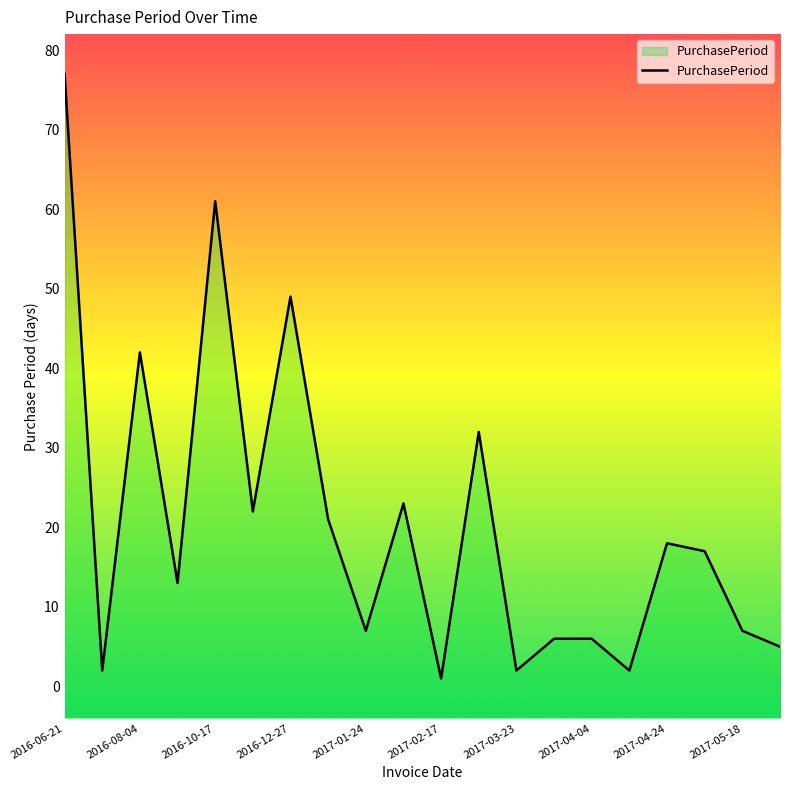

What is the average value?

21